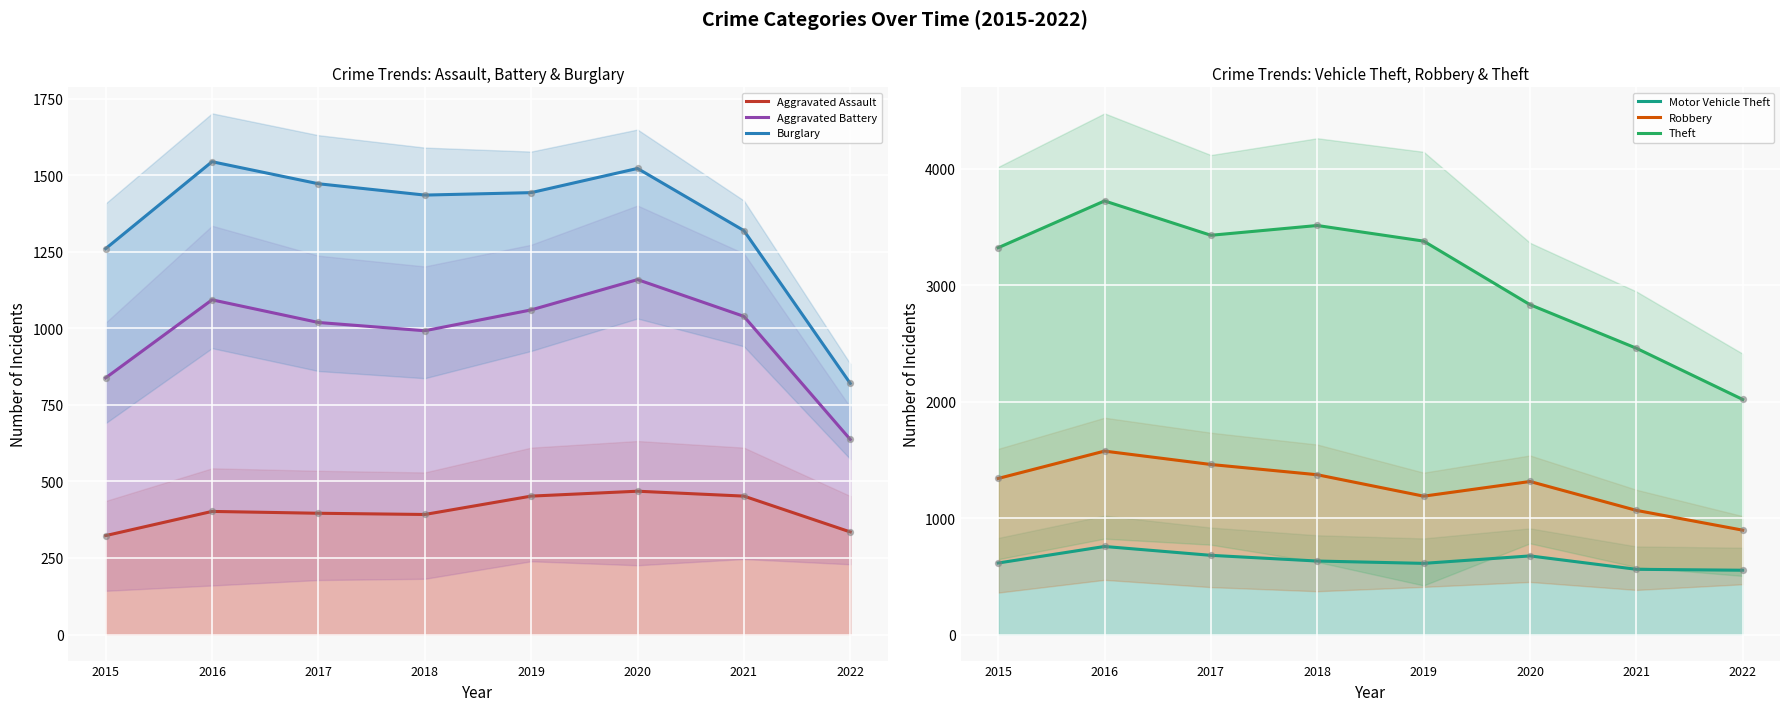

What is the total value across all series at 2021?

3397